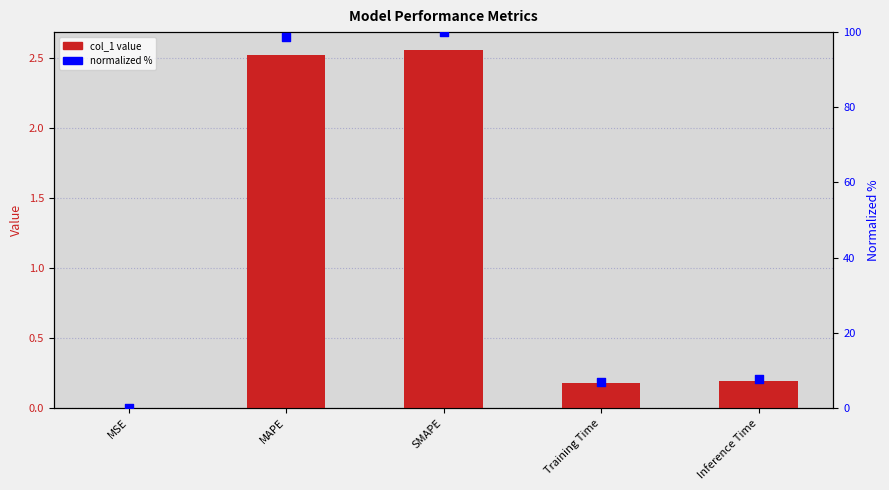

At which category is the sum across all series the highest?

SMAPE